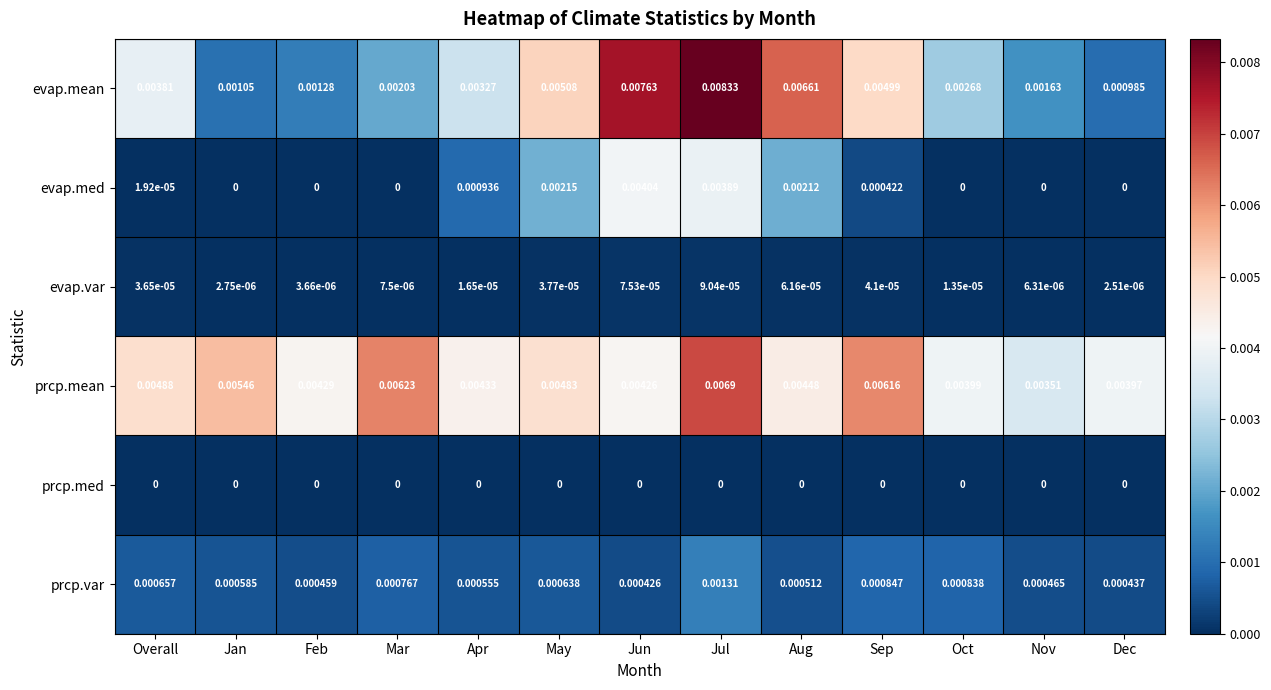

At which category does the chart reach its peak across all series?

Jul